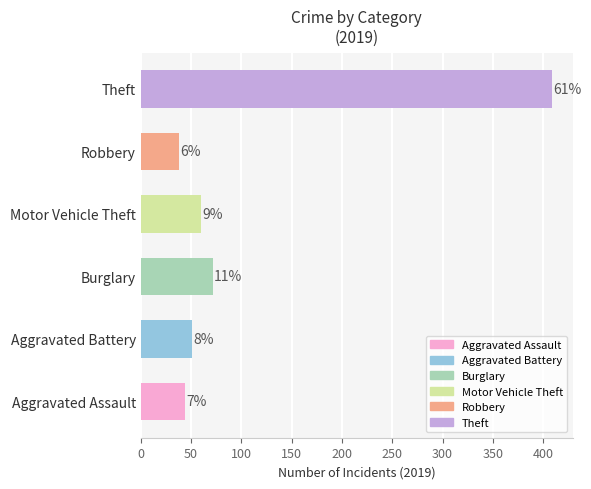

Does the chart contain stacked bars?

No